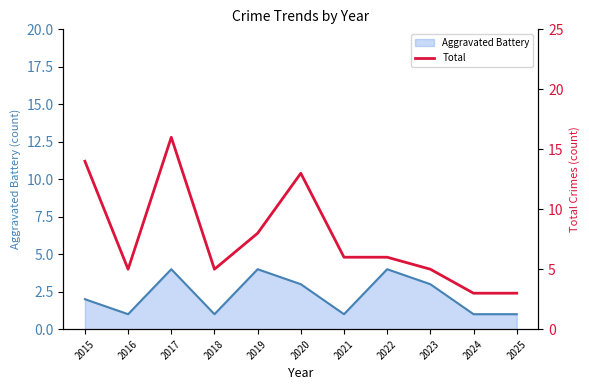

Does the chart display data point markers on the line(s)?

No